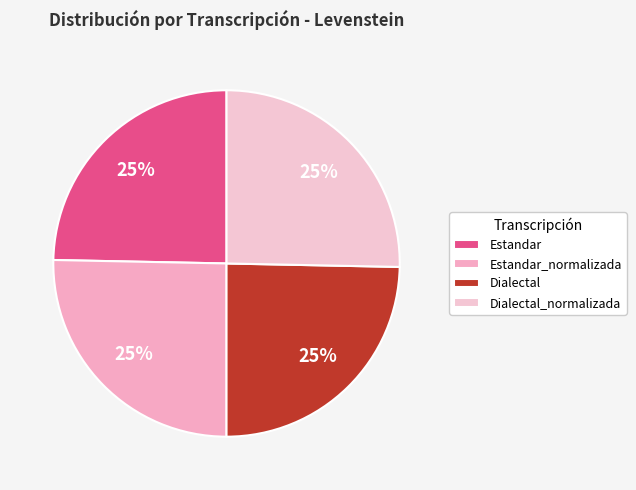

To the nearest percent, what portion does Estandar represent?

25%